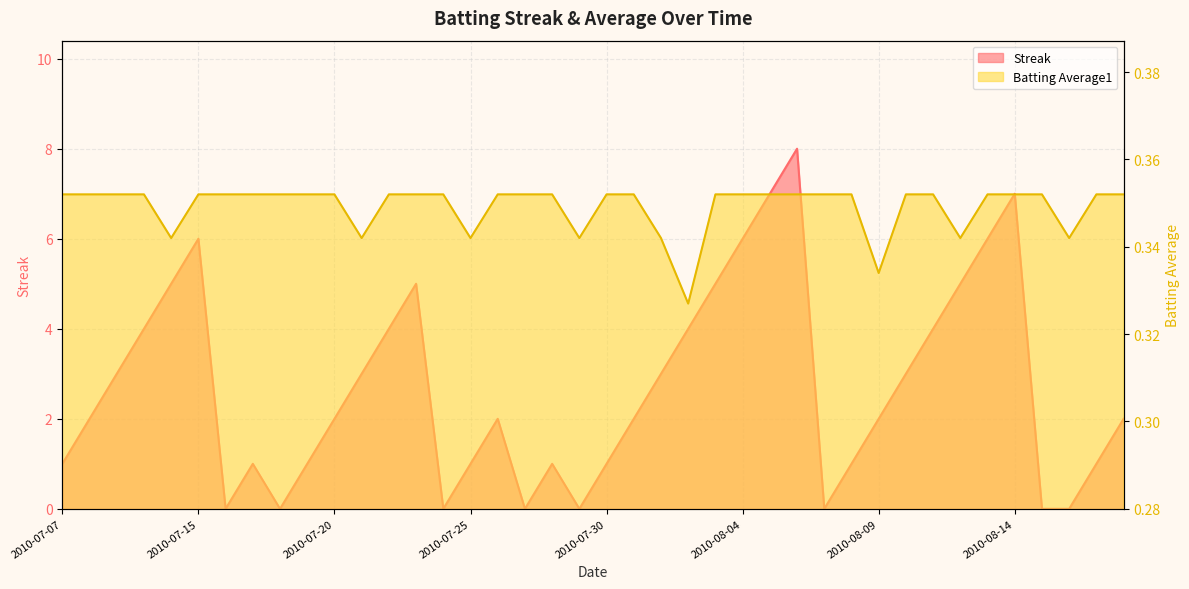

How many values in the Streak series exceed 2?

18